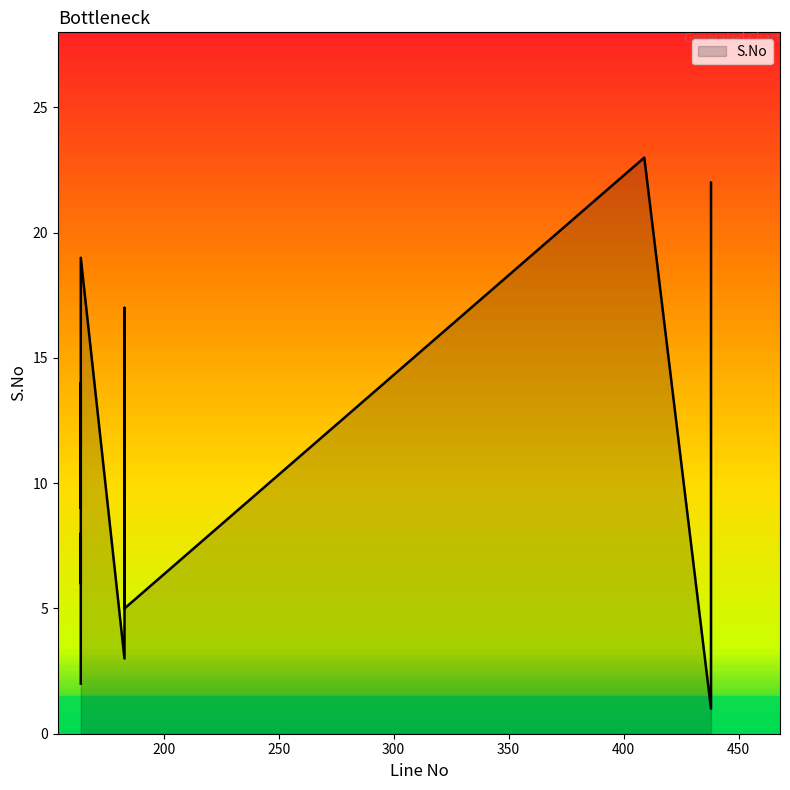

How many lines are shown in the chart?

1